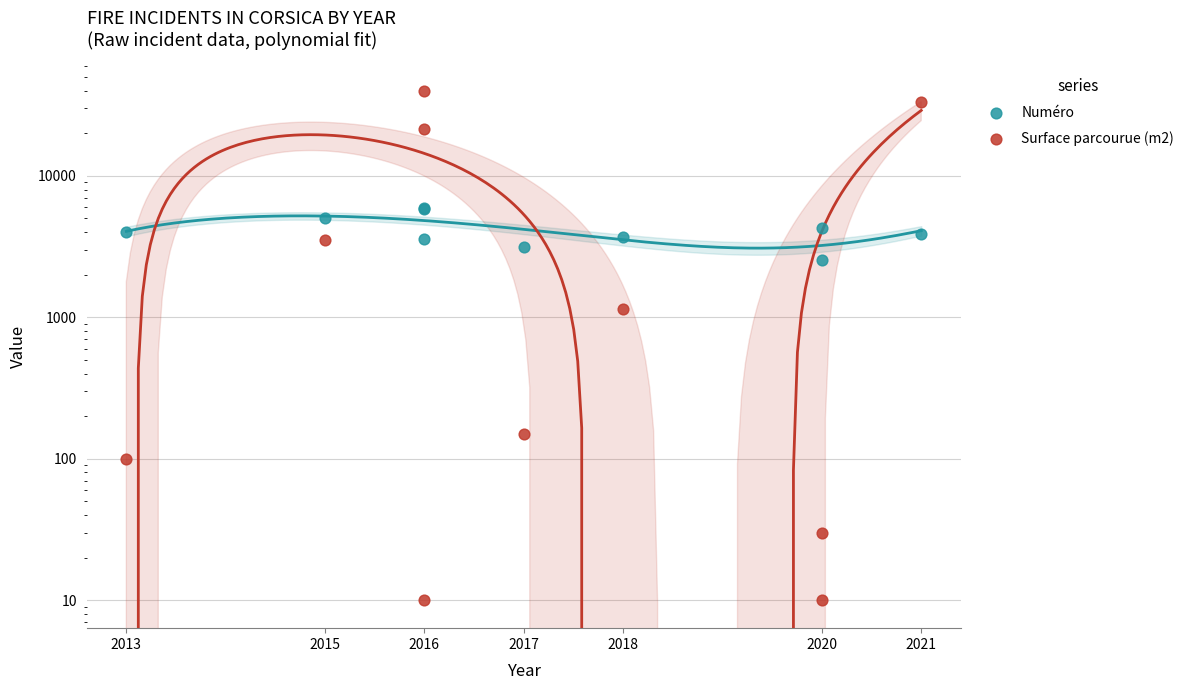

Which series has the largest total across all categories?

Surface parcourue (m2)